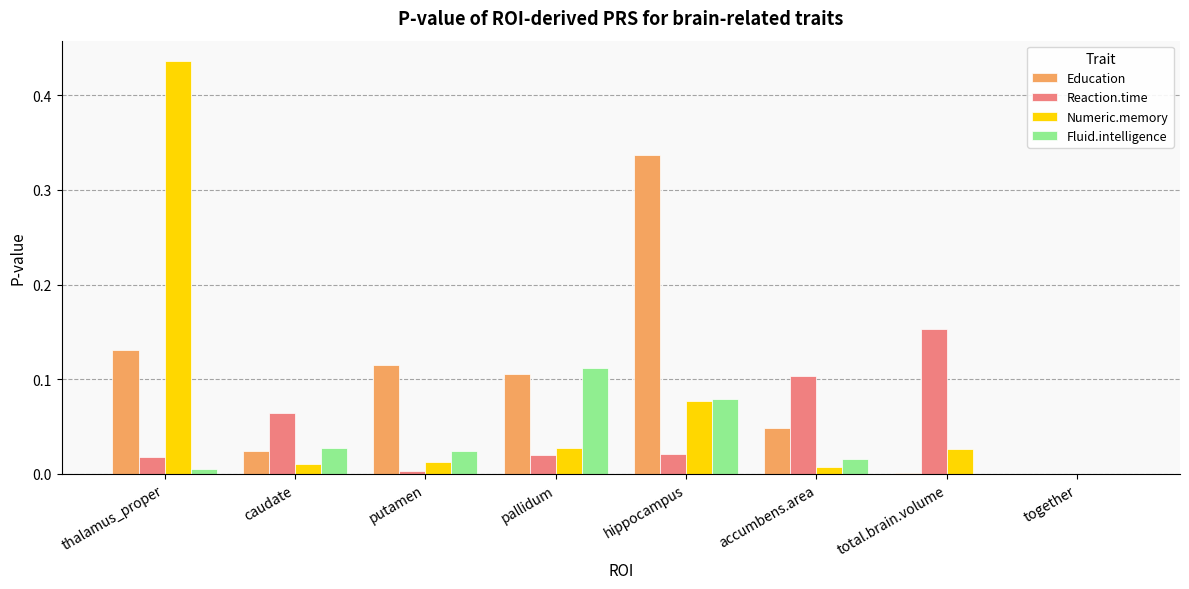

At which label does Education reach its peak?

hippocampus